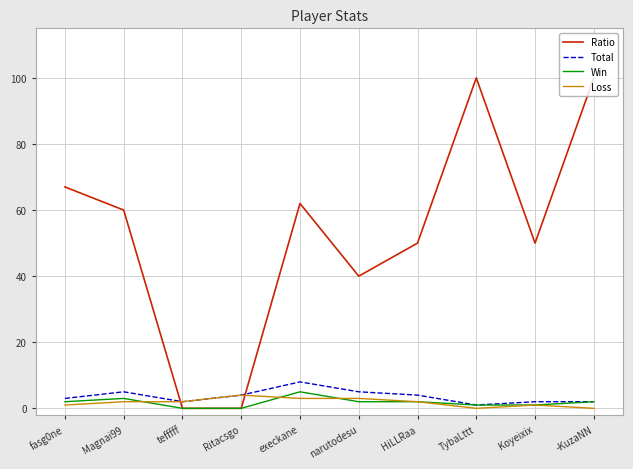

Does the chart display data point markers on the line(s)?

No